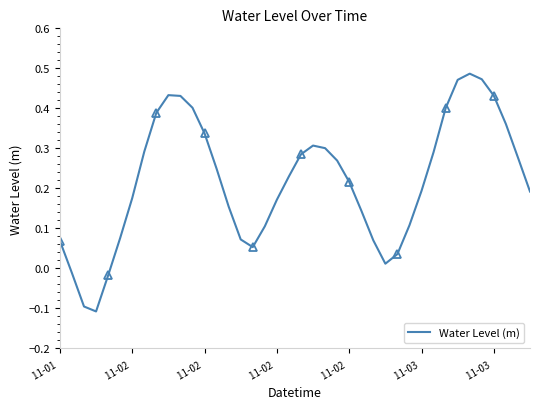

True or false: the data shows 0.1 at 11-03.

False